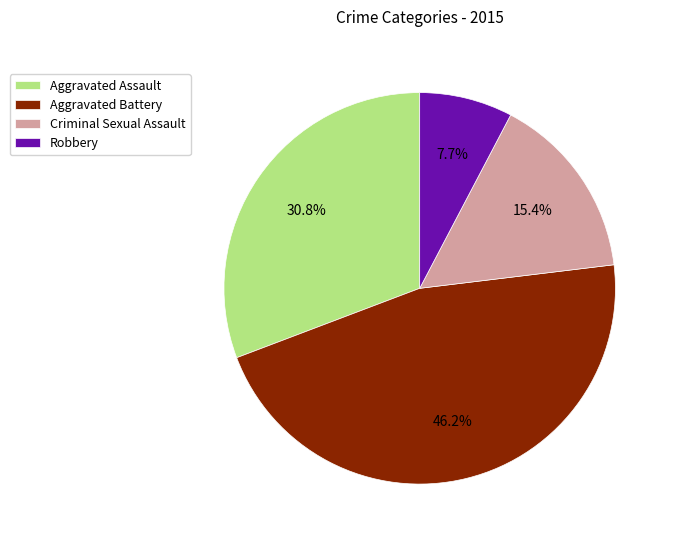

How many slices are in this pie chart?

4